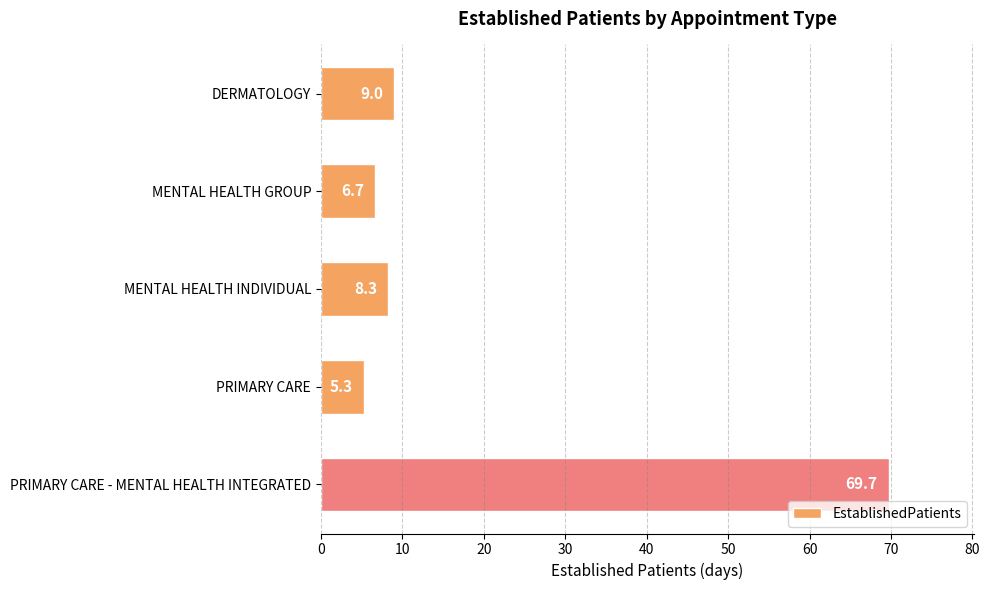

The value at MENTAL HEALTH GROUP is 6.7. True or false?

True